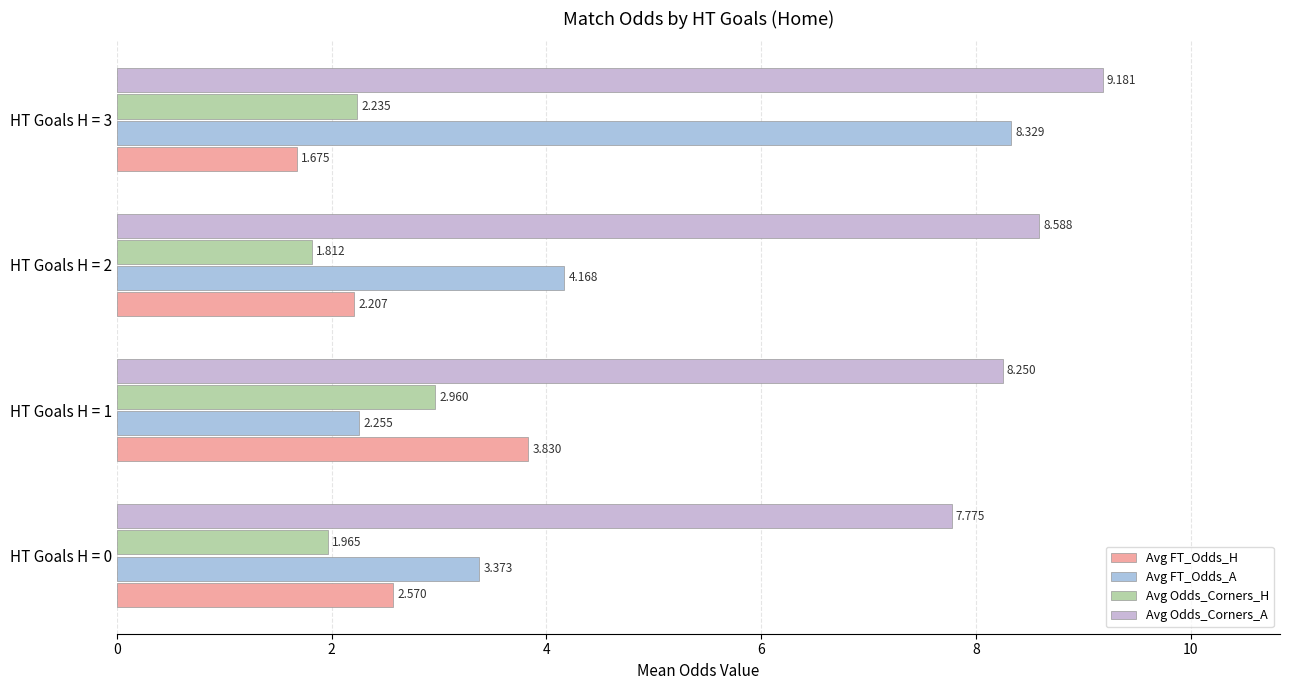

How many series are shown in this chart?

4